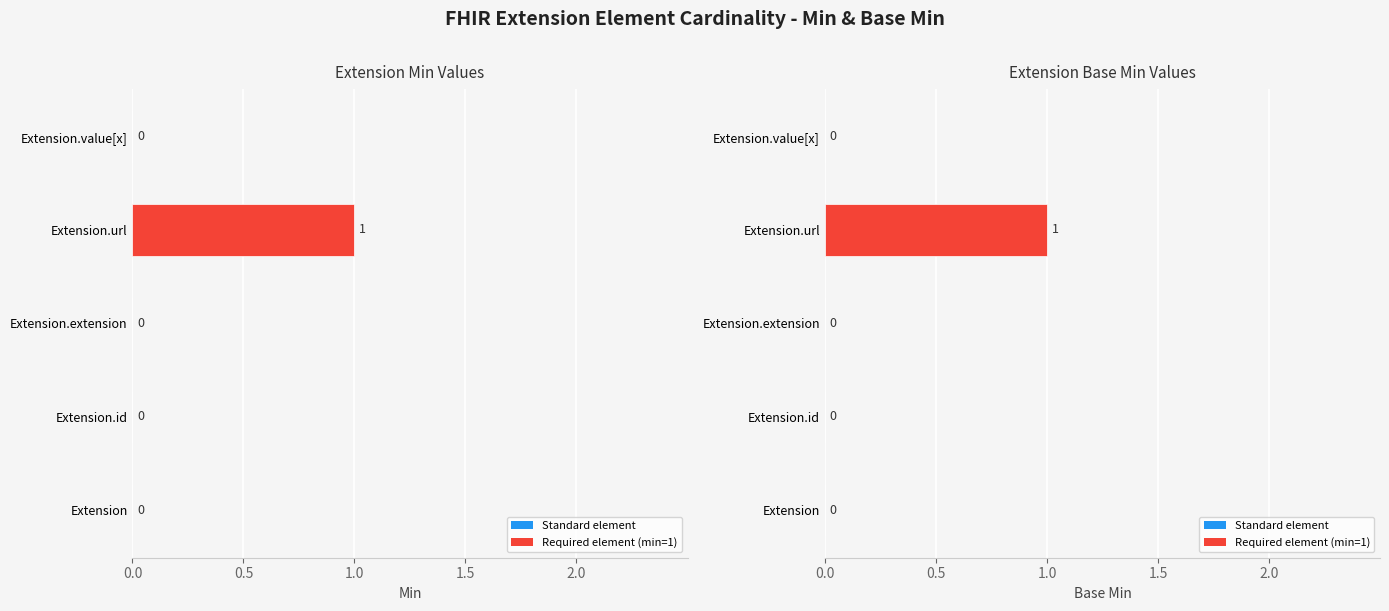

How many data points does each series have?

5